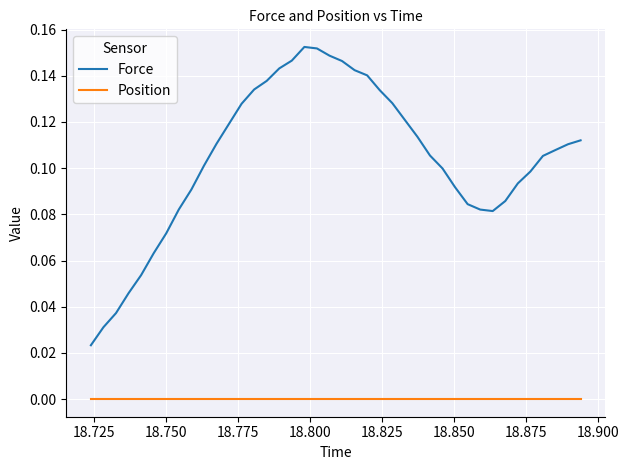

Which series has the largest total across all categories?

Force